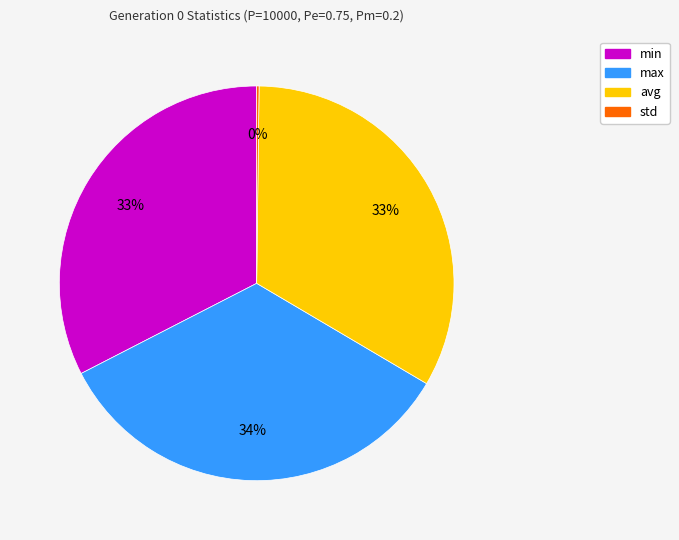

Which slice is the largest?

max